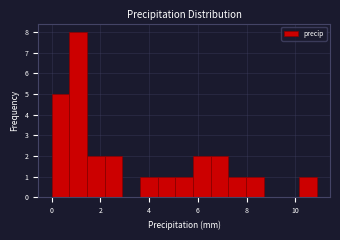

Around what value on the x-axis is the tallest bar? Give the approximate position of its centre, as read against the axis.

1.0